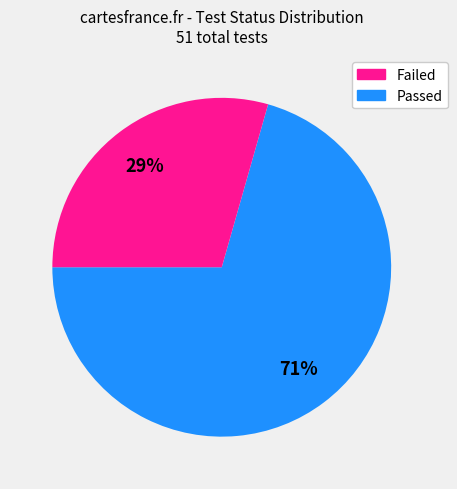

To the nearest percent, what is the average slice percentage?

50%